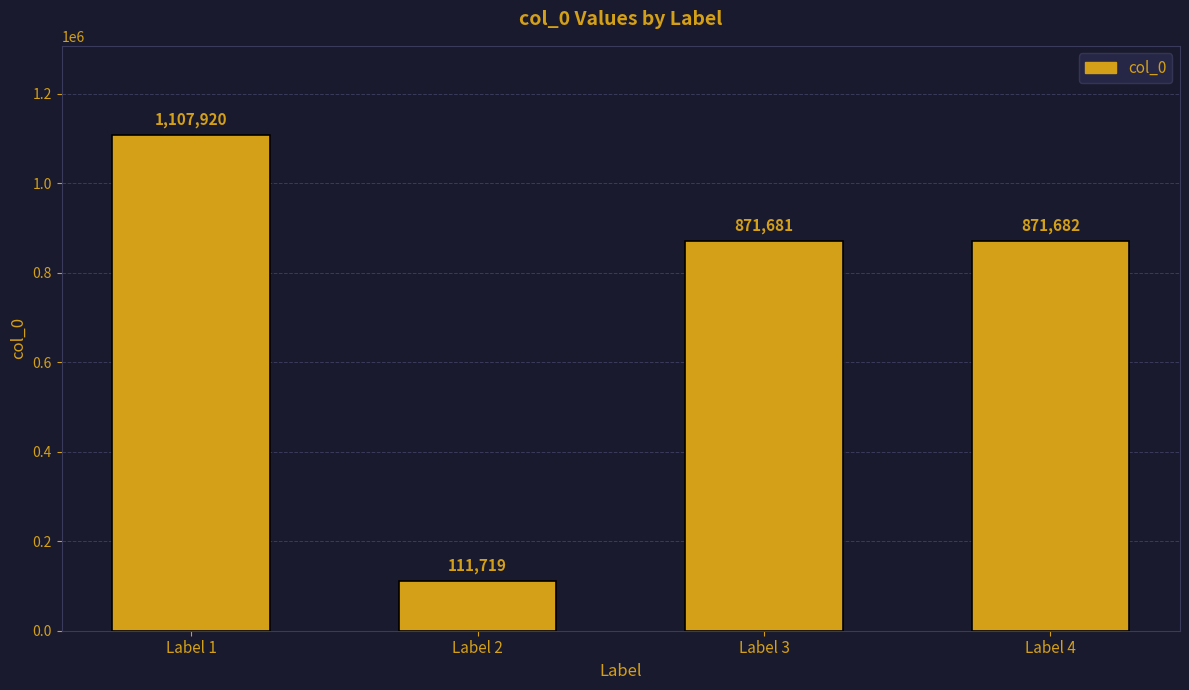

List the labels in order of value, smallest first.

Label 2, Label 3, Label 4, Label 1